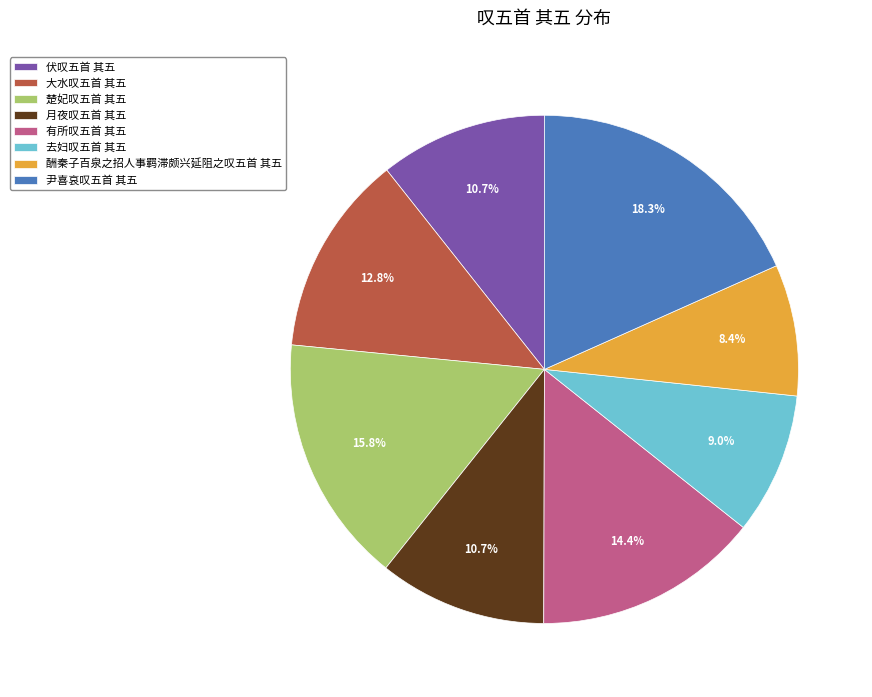

What percentage do 楚妃叹五首 其五 and 大水叹五首 其五 together represent?

28.6%